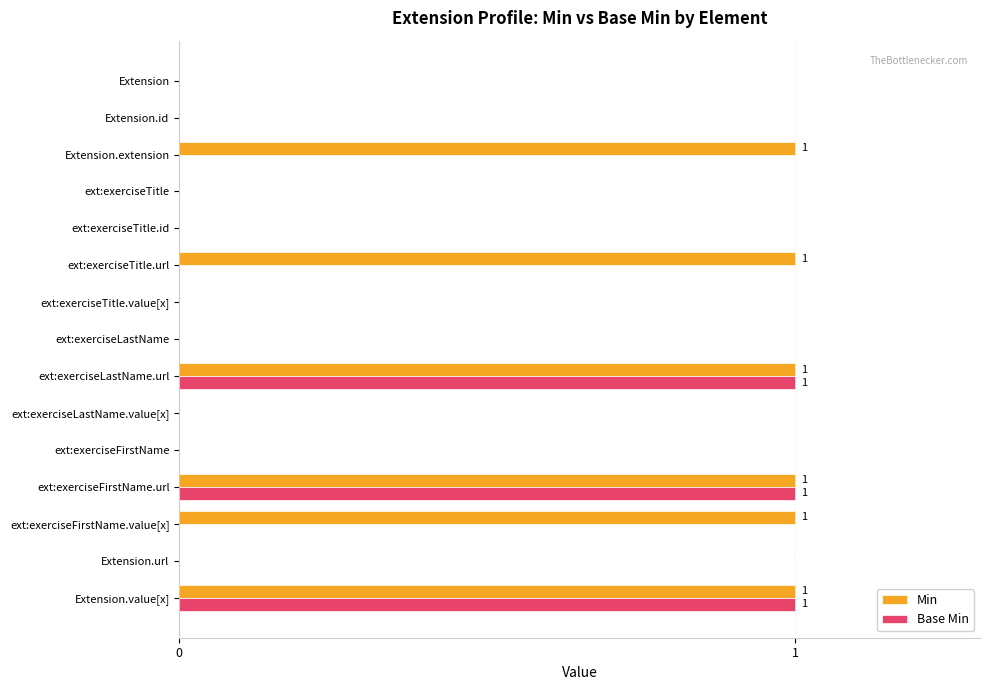

Which series has the largest total across all categories?

Min